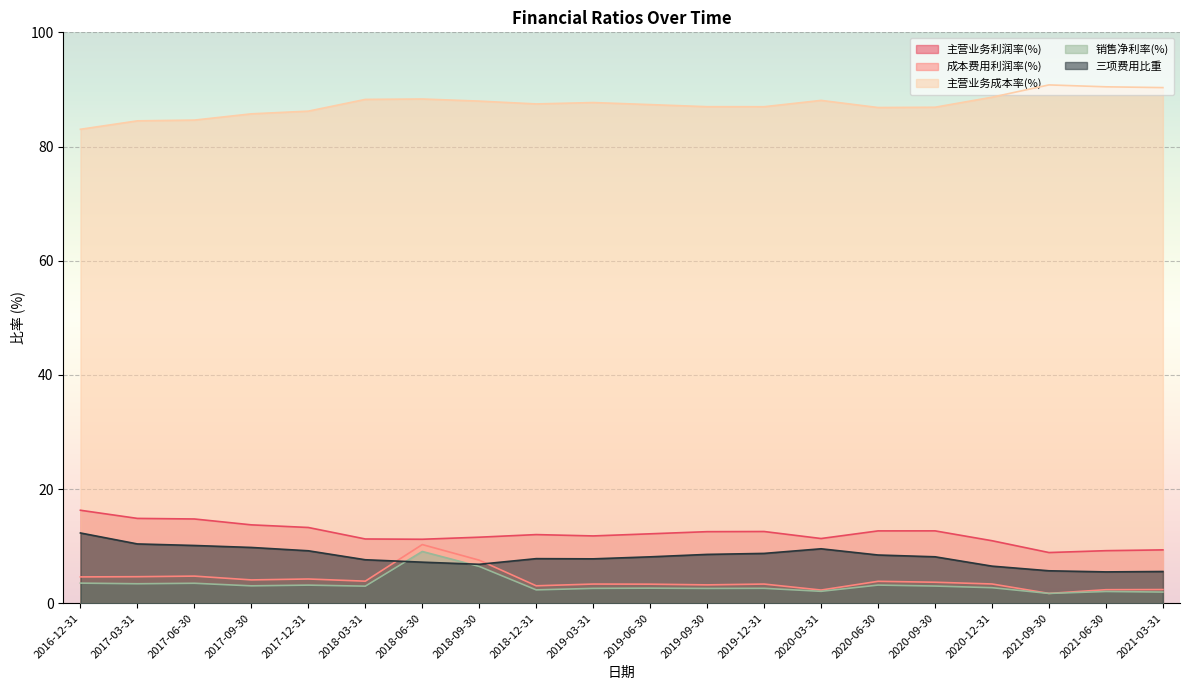

What is the average value of the 主营业务利润率(%) series?

12.2